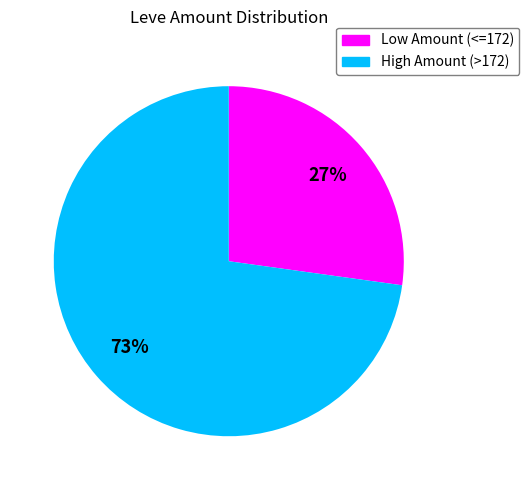

To the nearest percent, what is the average slice percentage?

50%